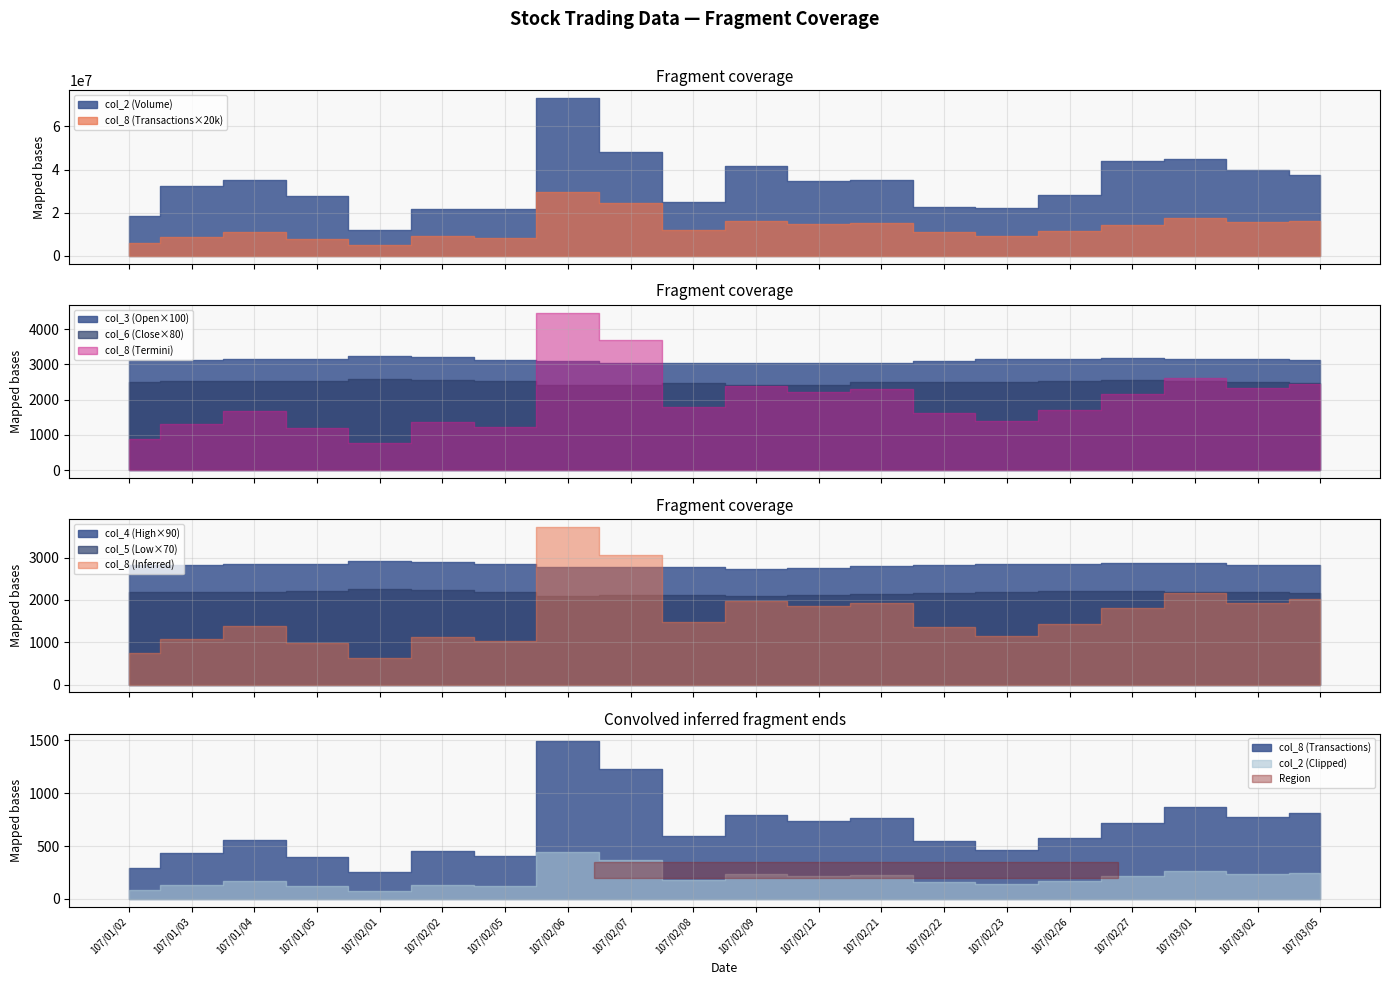

Between 107/01/05 and 107/02/26, which is larger?

107/02/26